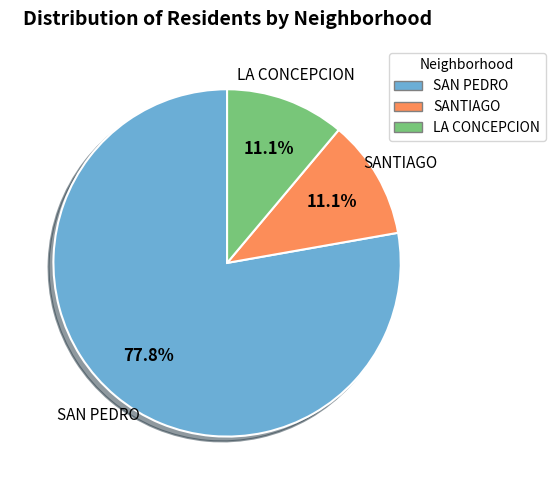

What is the largest slice in the pie chart?

SAN PEDRO